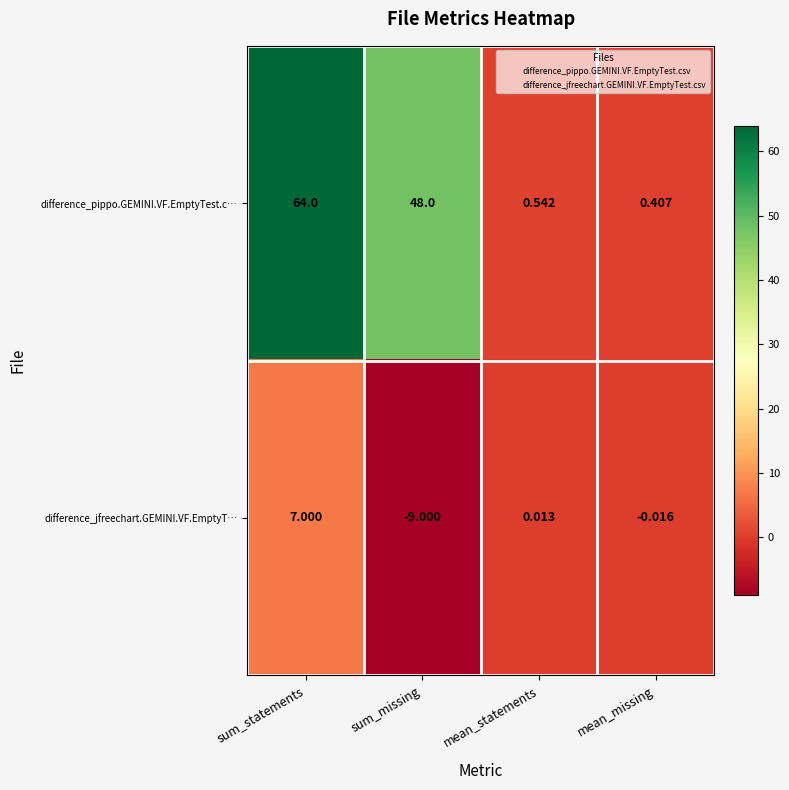

How many negative values does the difference_jfreechart.GEMINI.VF.EmptyT… series have?

2